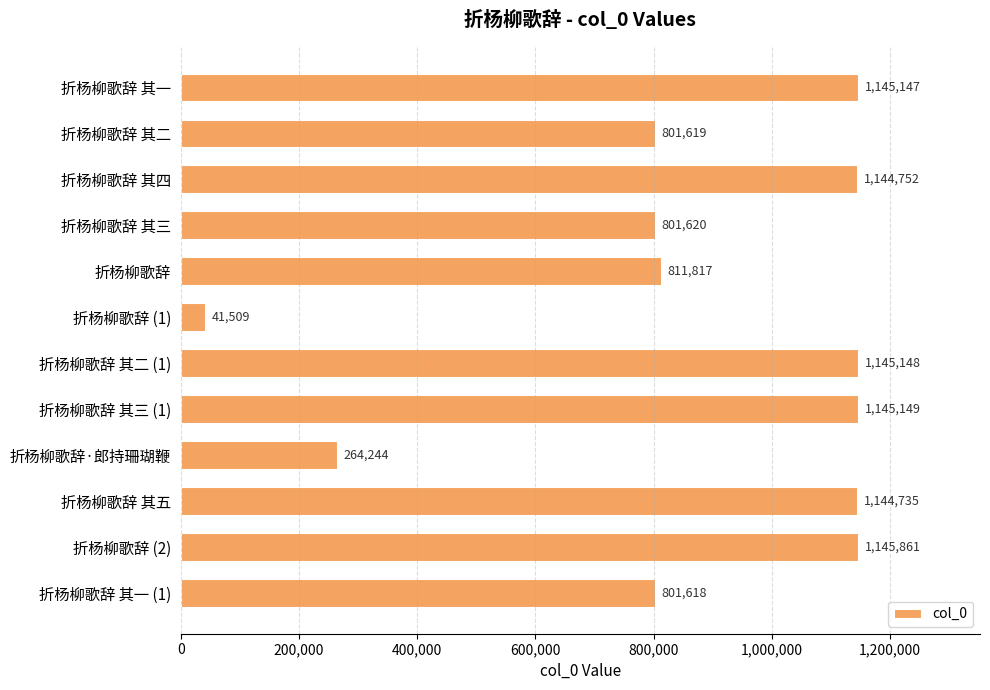

Where is the data nearest to the value 593685?

折杨柳歌辞 其一 (1)